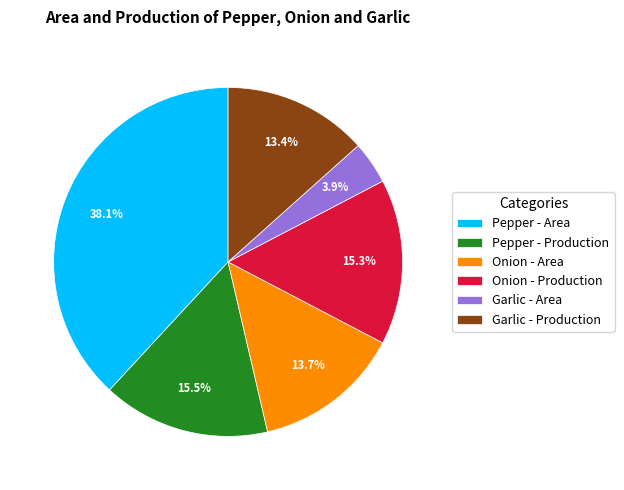

Does Onion - Area account for over 50% of the chart?

No